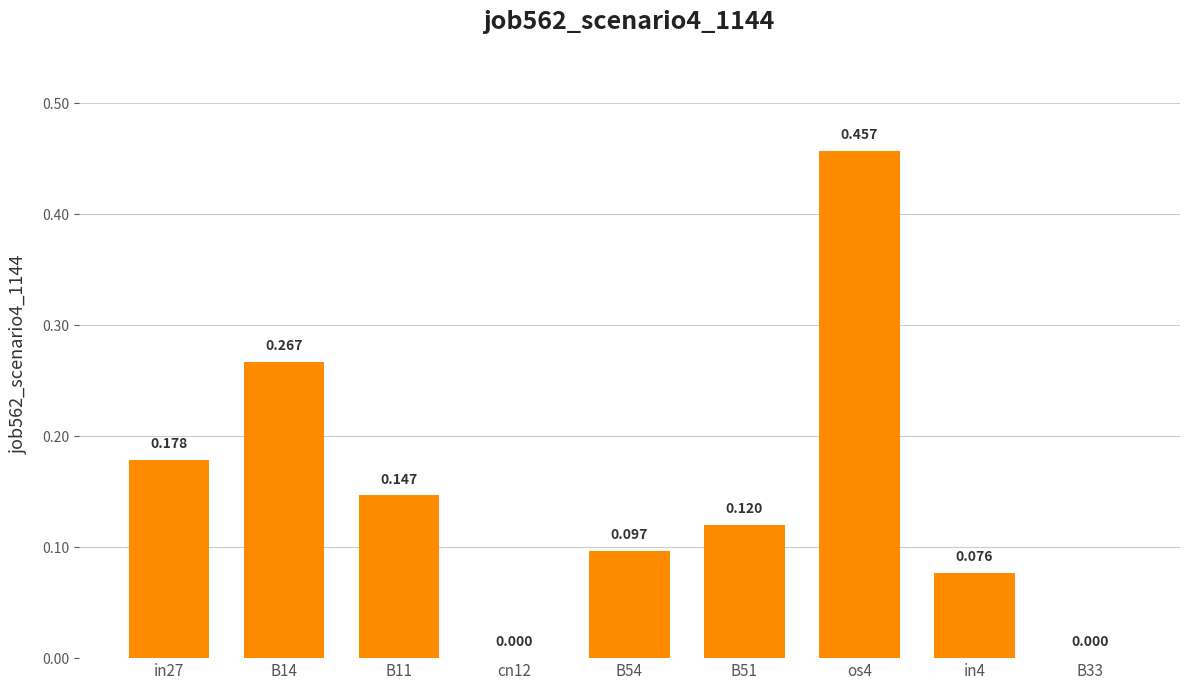

Which category has the highest value across all series?

os4